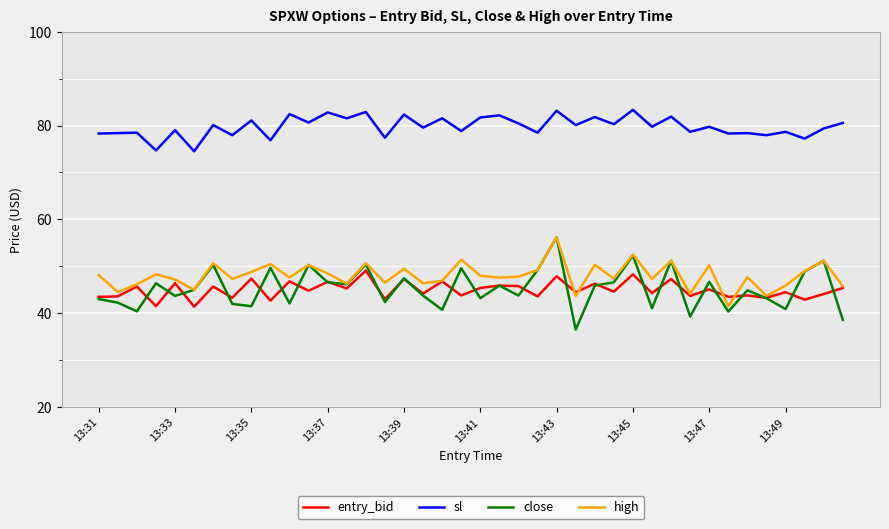

True or false: close and sl intersect in this chart.

False